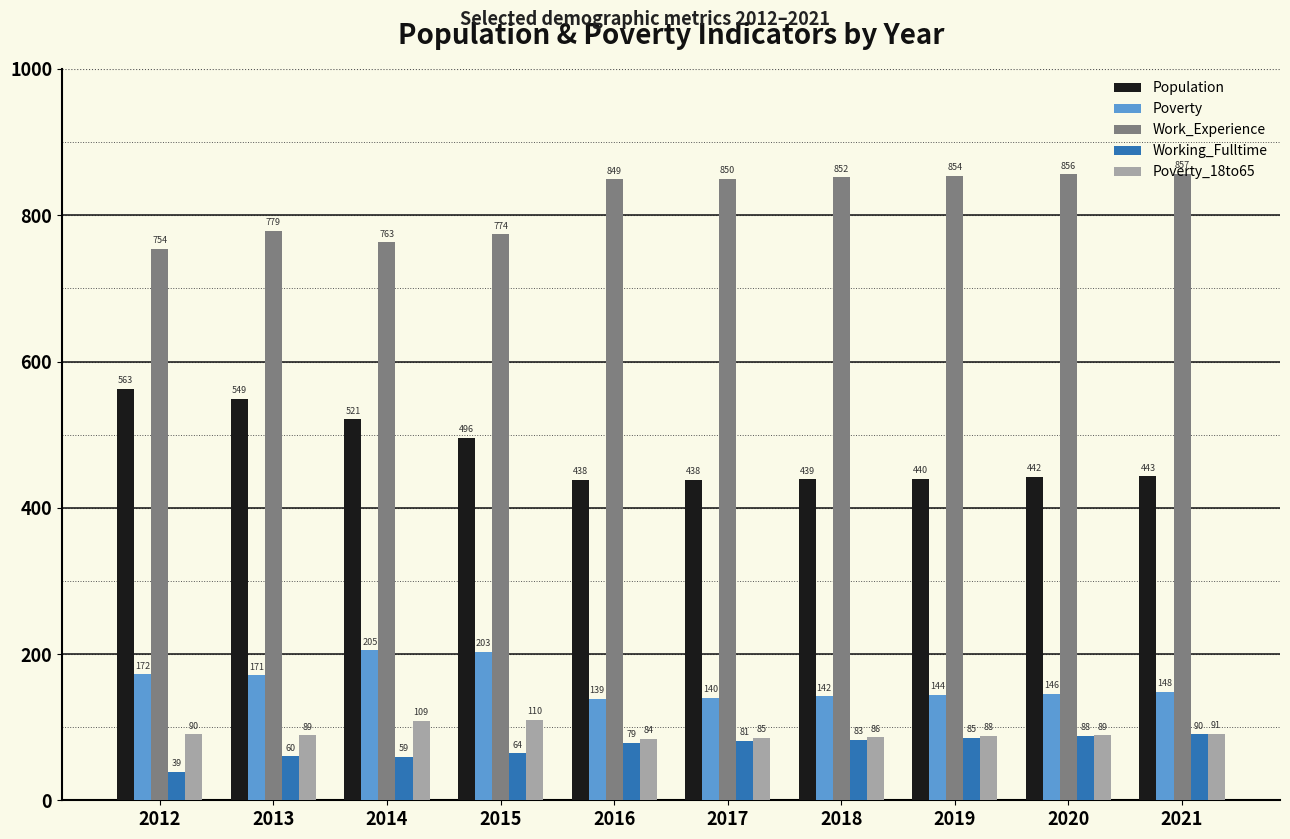

The value of Work_Experience at 2016 is 268. True or false?

False